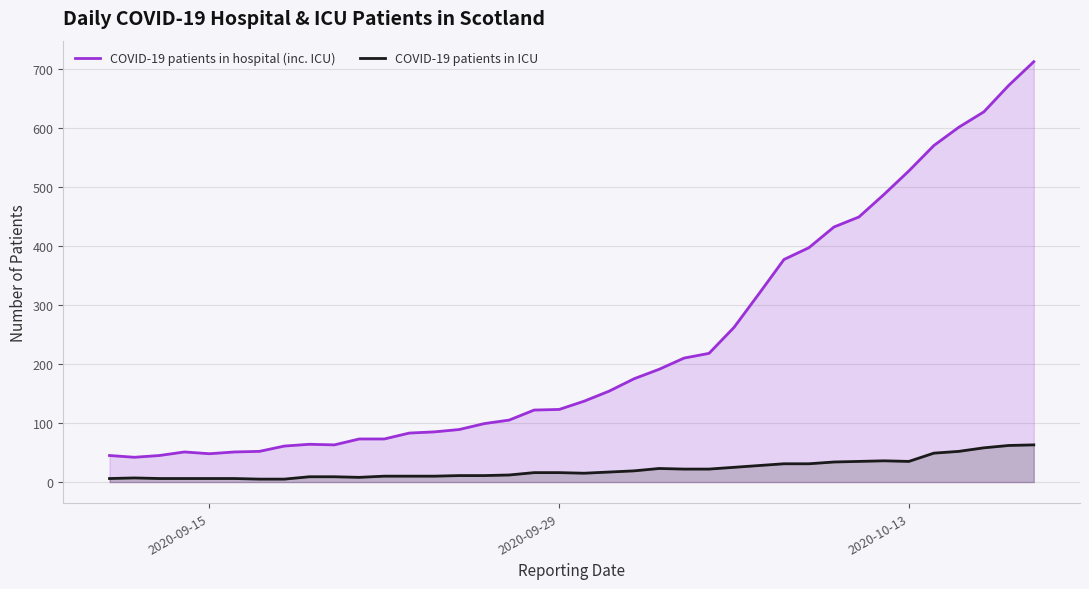

True or false: COVID-19 patients in hospital (inc. ICU) has more than 2 points higher than both neighbors.

False